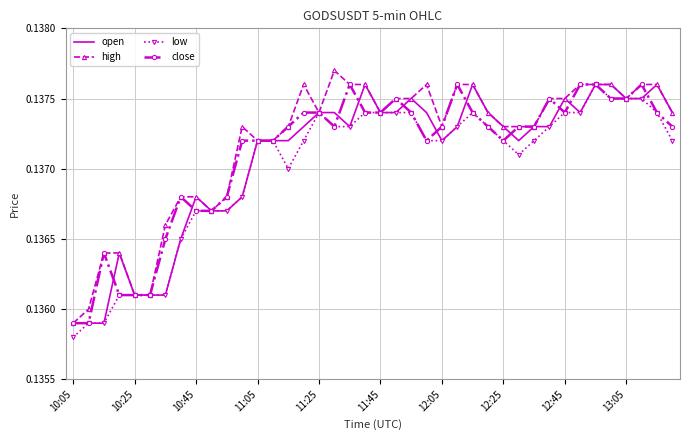

What are all the series names shown in the legend?

open, high, low, close